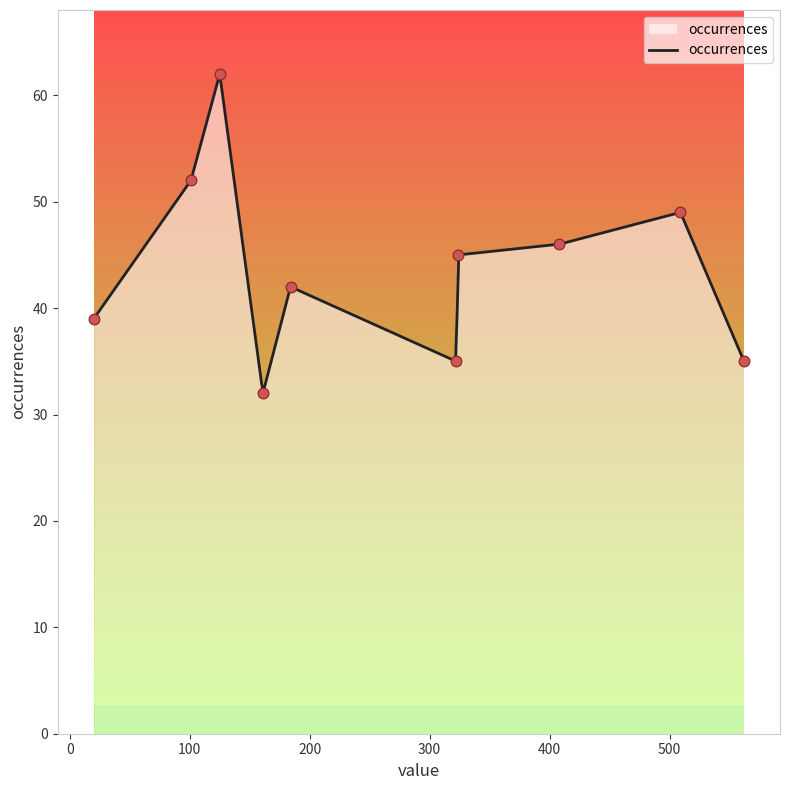

What is the ratio of the value at 184 to the value at 324?

0.9